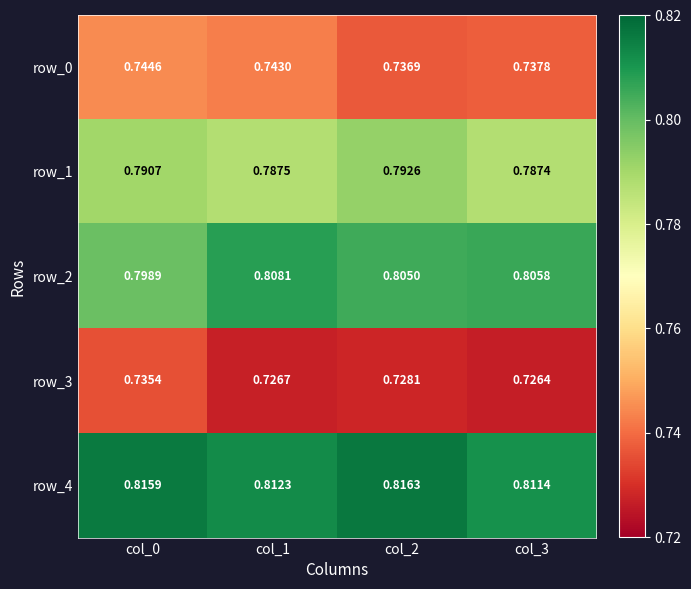

Is the value of row_2 at col_0 greater than the value of row_1 at col_0?

Yes